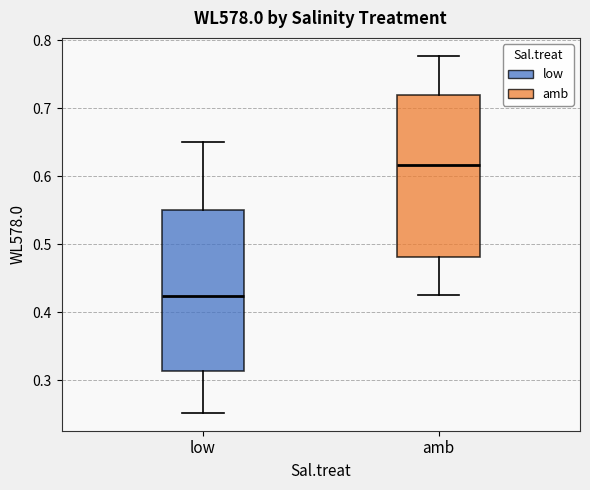

Reading left to right, transcribe this box plot: for each box, give where its median line is, the range the box spans, and where its two whiskers end, as read against the y-axis. The values are not printed on the chart, so give them approximately, as read against the axis.

low: median 0.42, box 0.31 to 0.55, whiskers 0.25 to 0.65
amb: median 0.62, box 0.48 to 0.72, whiskers 0.43 to 0.78